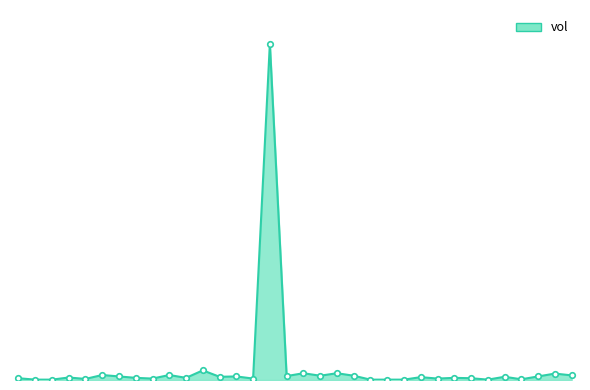

Does the chart display data point markers on the line(s)?

No